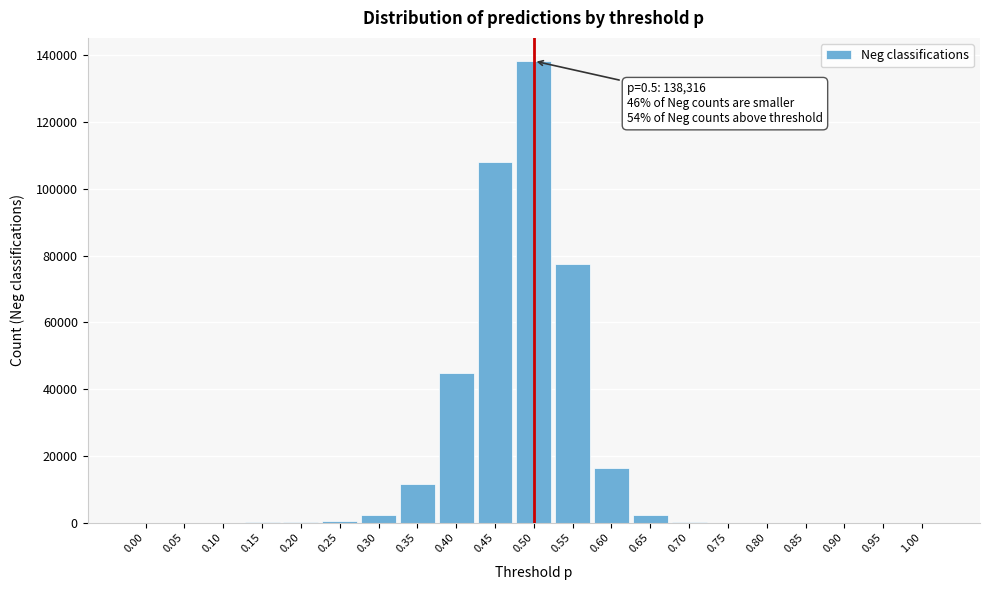

The value at 0.00 is 0. True or false?

True